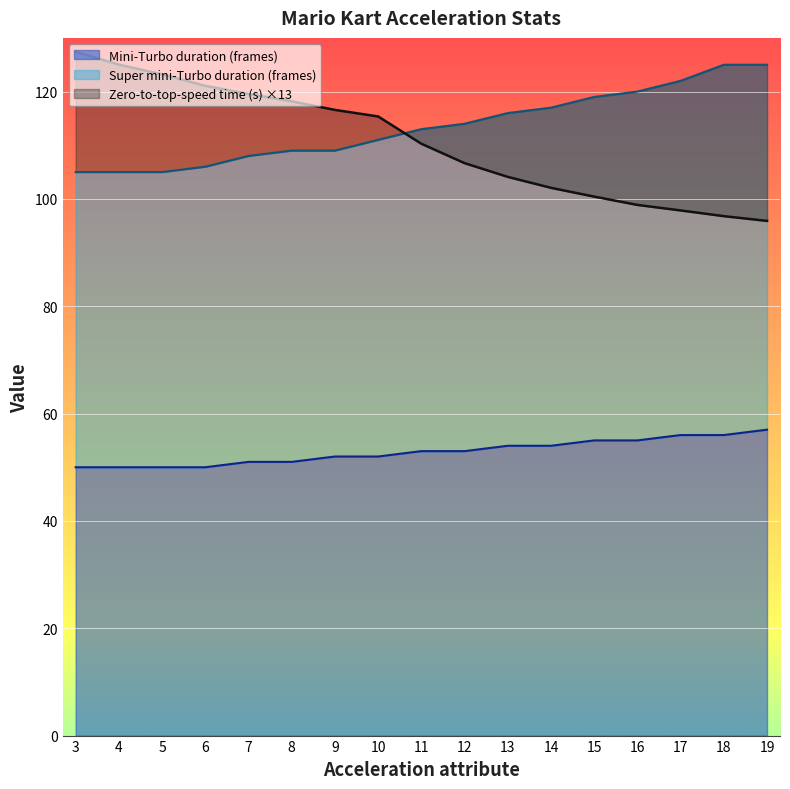

True or false: Zero-to-top-speed time (s) has more than 0 interior local peaks.

False